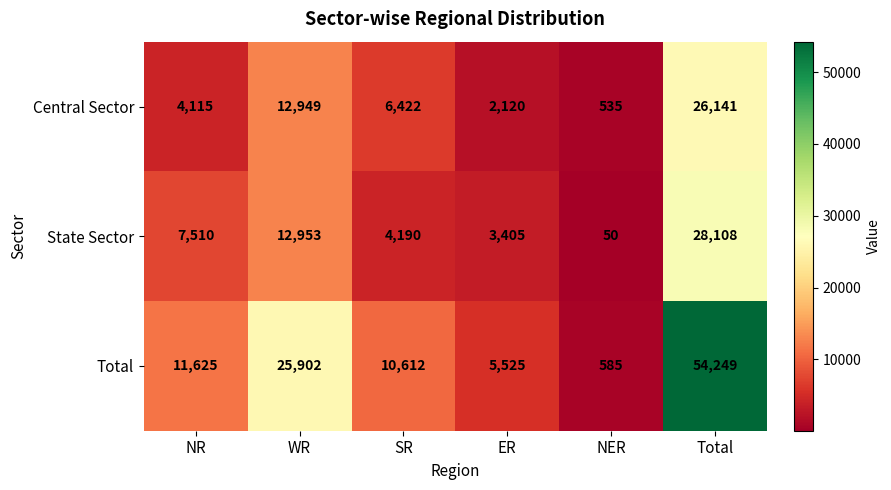

Read the State Sector value at SR, to the nearest 10.

4190